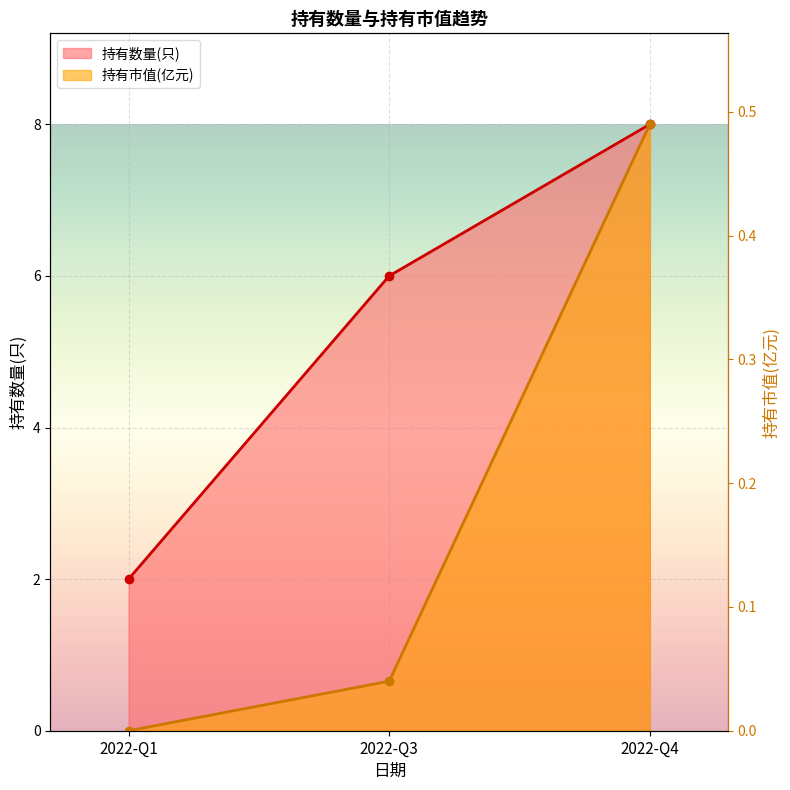

Does the chart display data point markers on the line(s)?

Yes